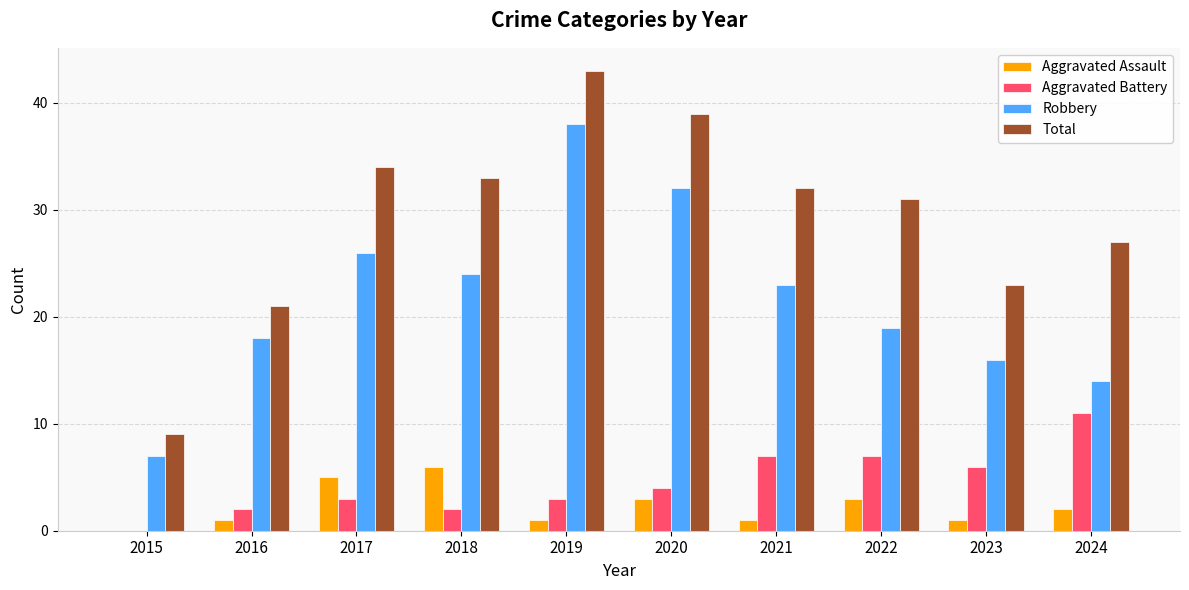

Which series has the largest total across all categories?

Total